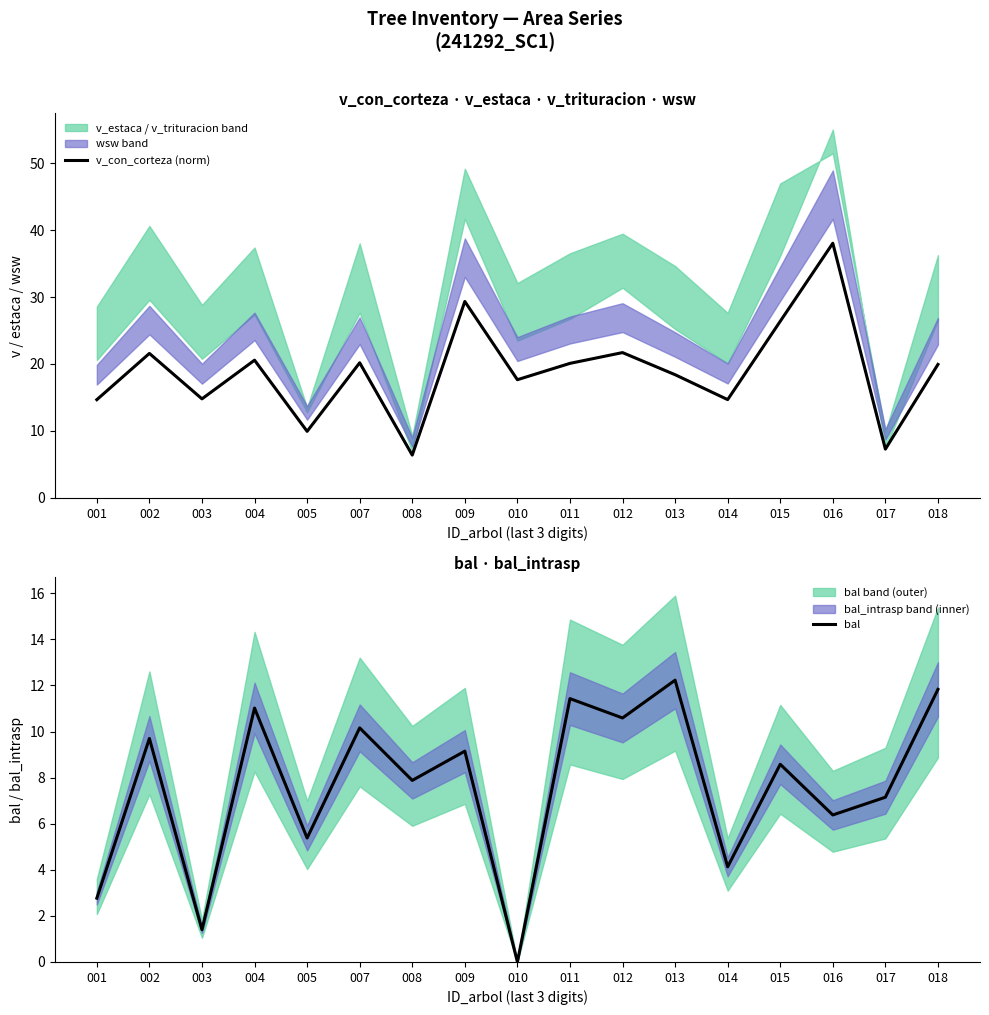

The value of bal at 017 is 10.9. True or false?

False